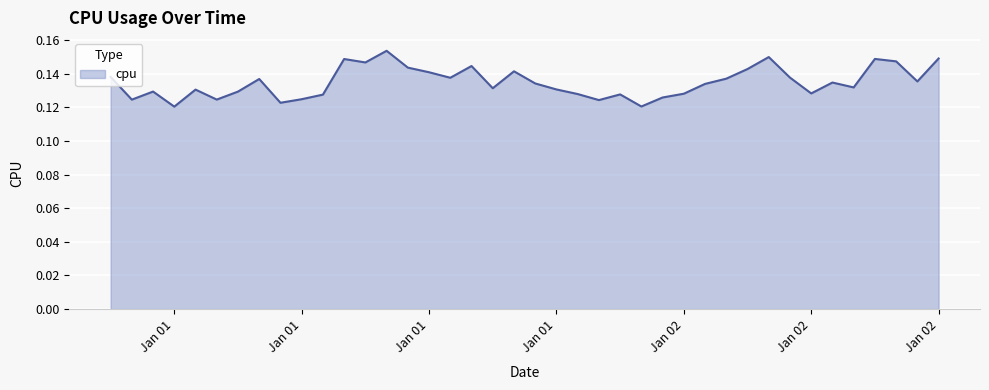

How many series are shown in this chart?

1